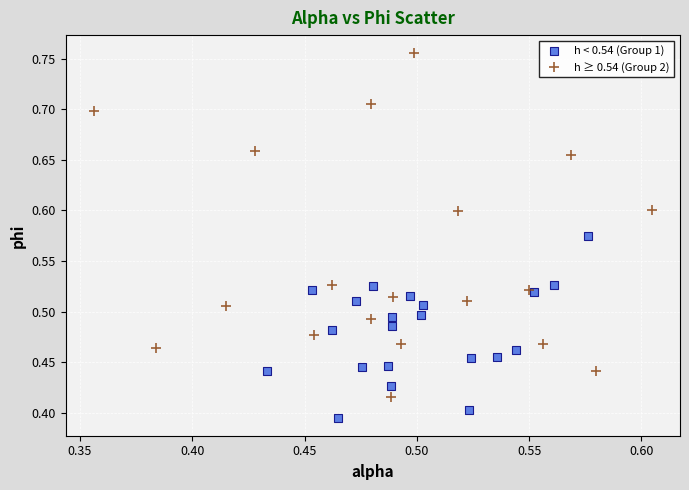

Which series contains the highest Y value?

h ≥ 0.54 (Group 2)